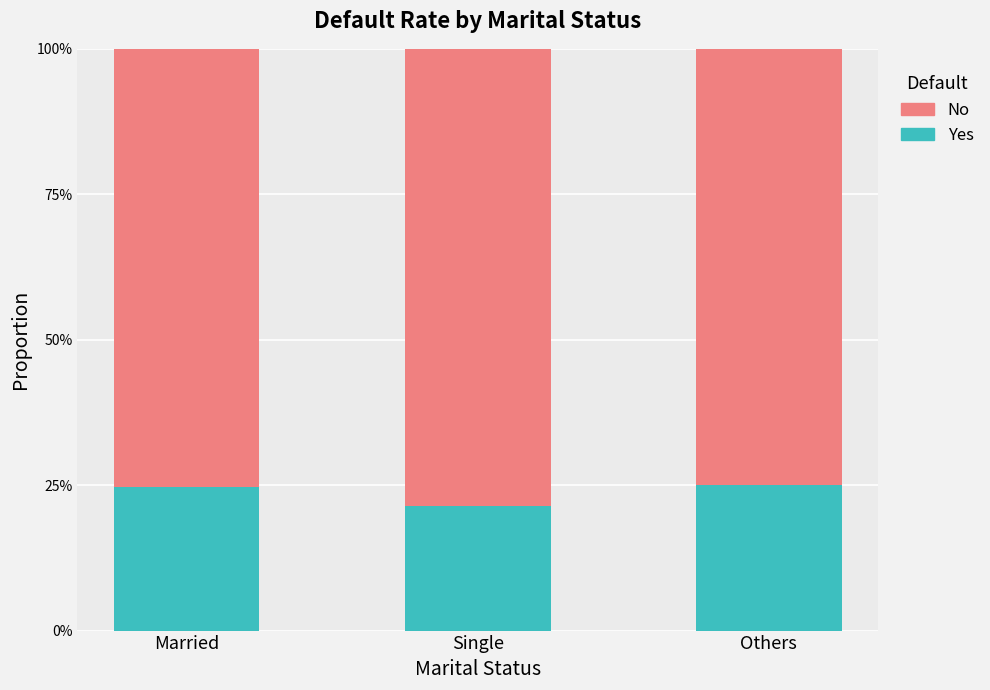

What is the maximum value for Yes?

0.2